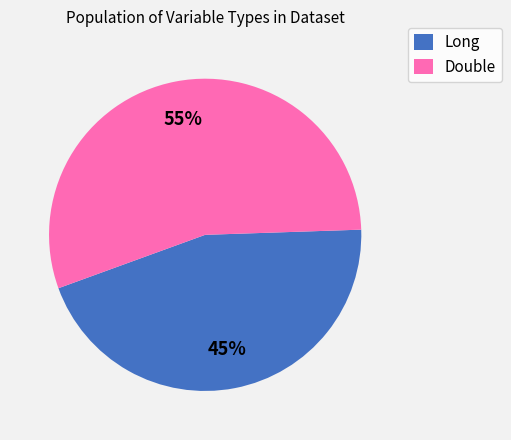

Is there a majority slice in this chart?

Yes